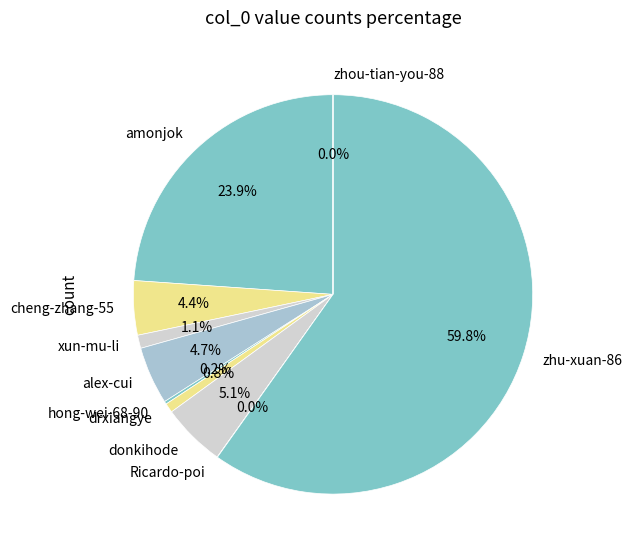

Which has a higher value, donkihode or zhu-xuan-86?

zhu-xuan-86